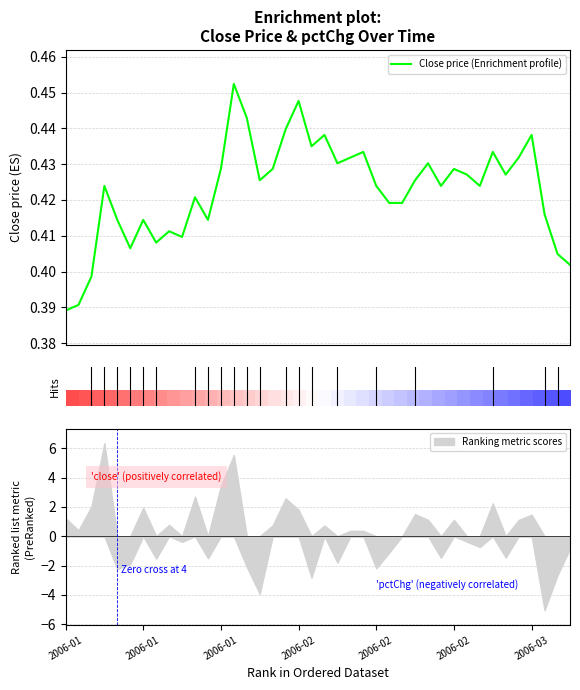

Is it true that Close price (Enrichment profile) equals 0.2 at 33?

False